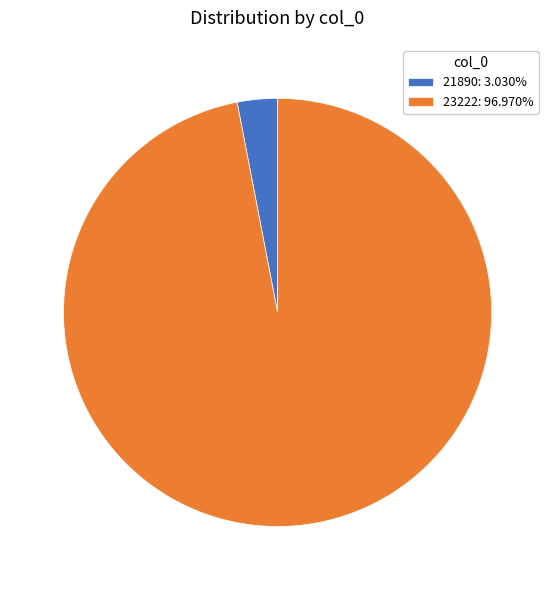

Is the sum of 23222: 96.970% and 21890: 3.030% greater than half?

Yes